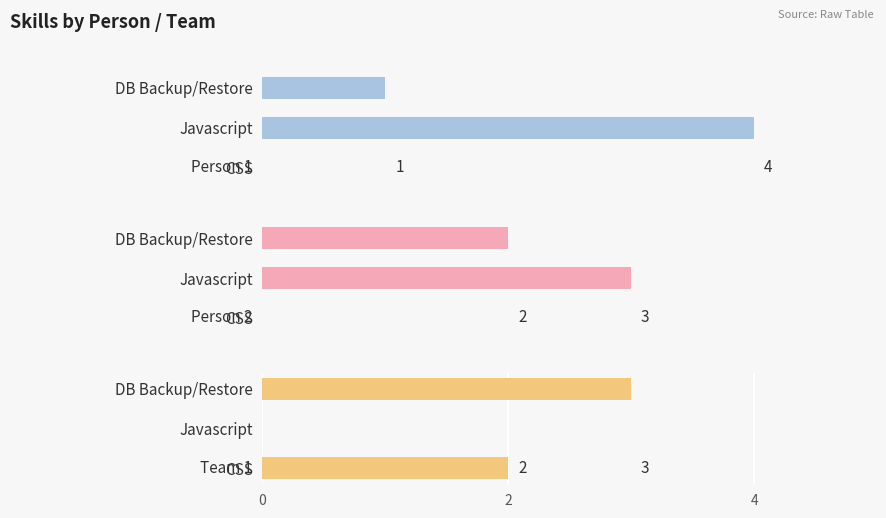

Reading left to right, extract all data points from this chart.

Person 1: 0	4	1
Person 2: 0	3	2
Team 1: 2	0	3